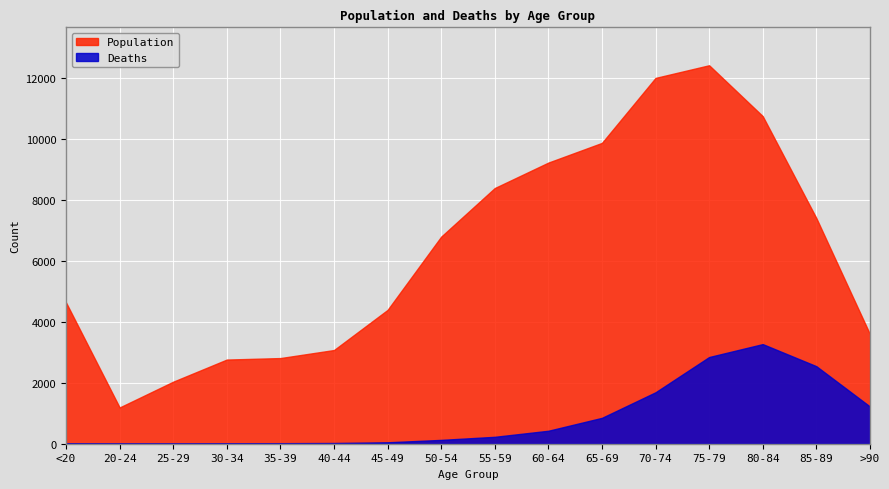

Which series has the largest total across all categories?

Population